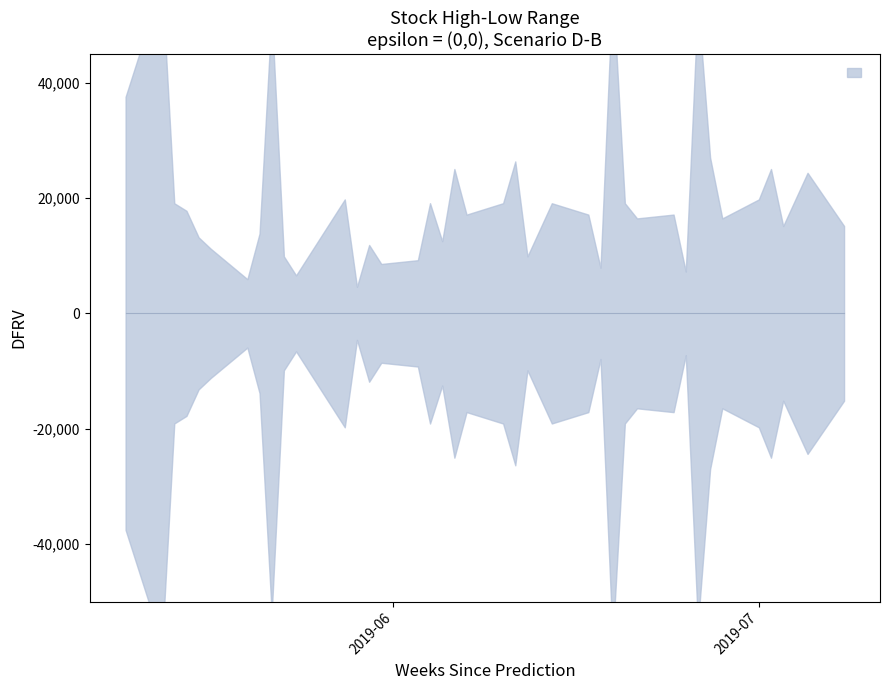

True or false: low has more than 0 points higher than both neighbors.

True